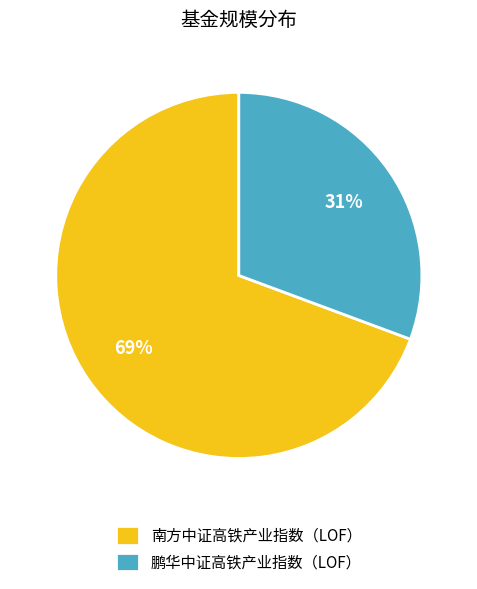

Do 南方中证高铁产业指数（LOF） and 鹏华中证高铁产业指数（LOF） together represent more than half of the pie?

Yes